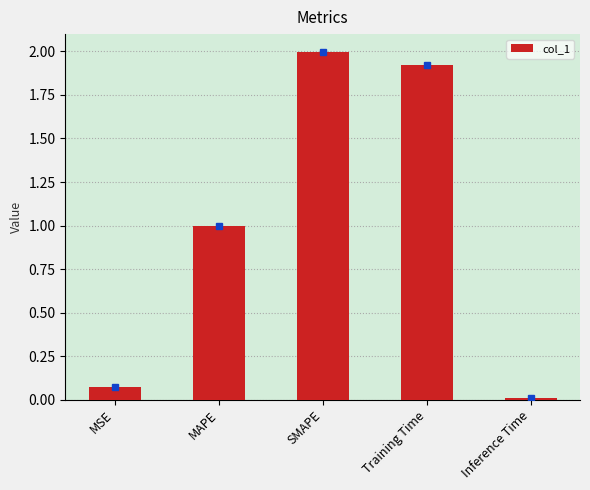

What is the label of the 3rd bar from the left?

SMAPE